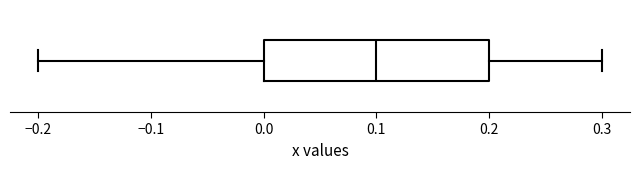

Read this box plot against the x-axis: the position of the median line, the range covered by the box, and the ends of both whiskers. The values are not printed on the chart, so give them approximately, as read against the axis.

median 0.1, box 0.0 to 0.2, whiskers -0.2 to 0.3